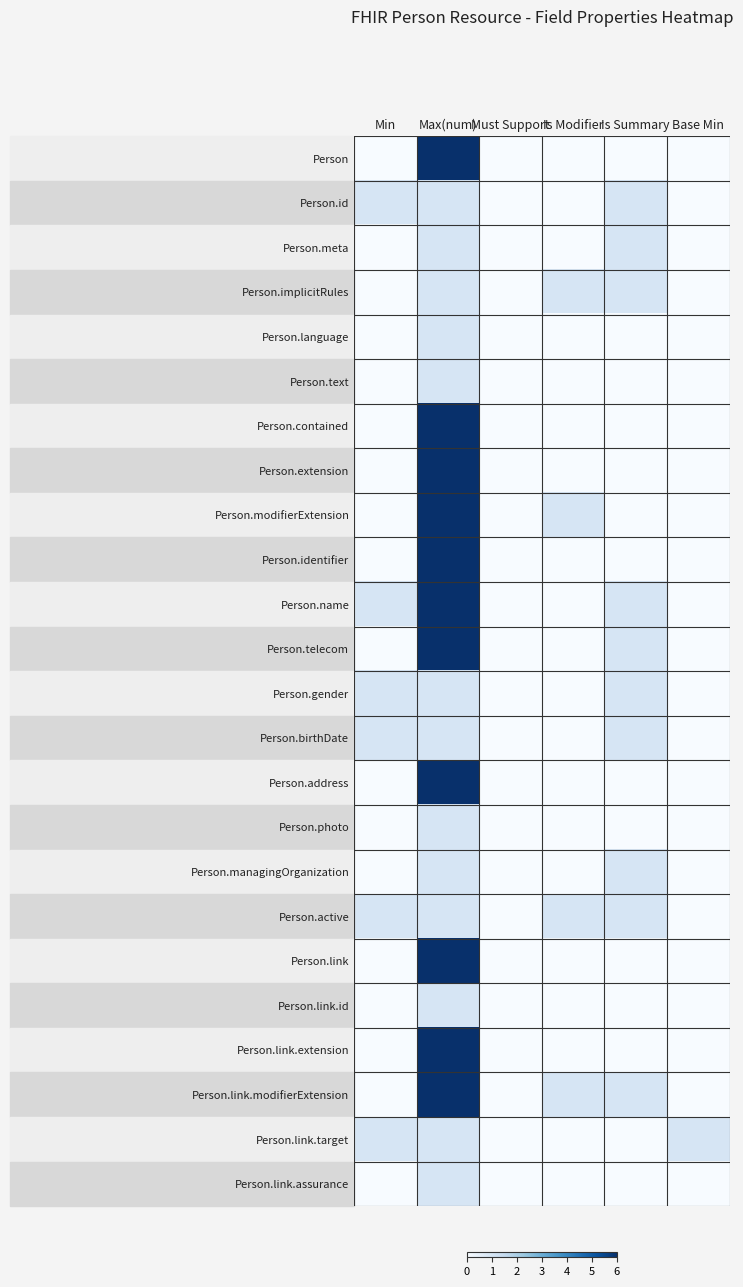

Which category has the highest value across all series?

Max(num)